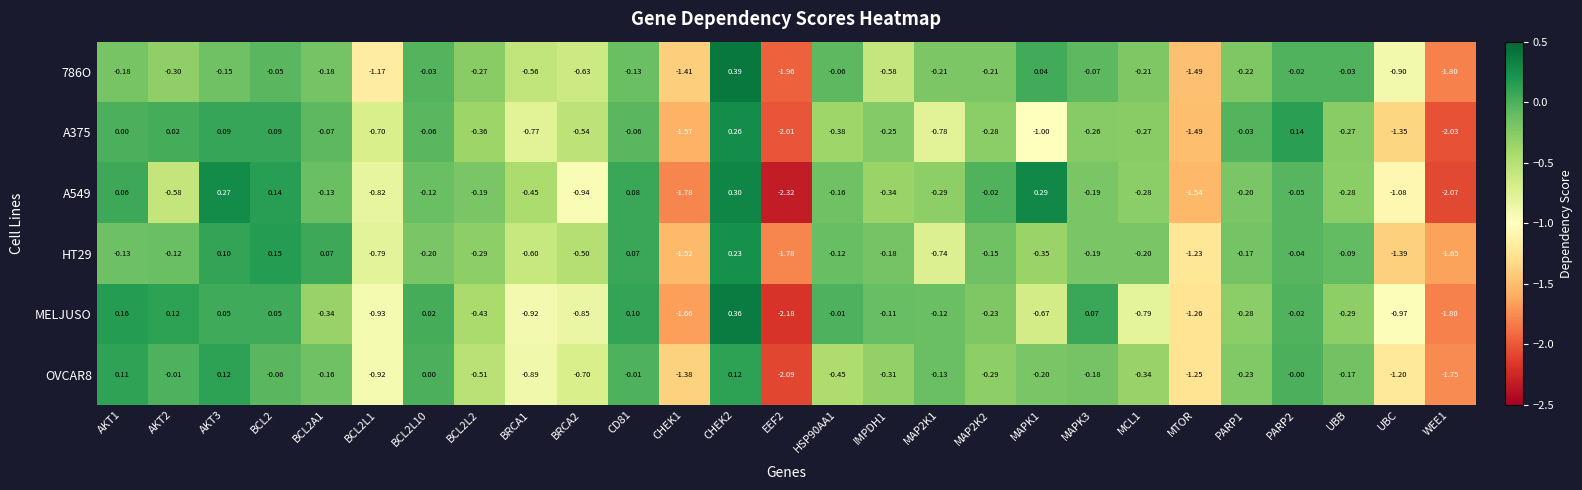

Is the value of HT29 at CHEK2 greater than the value of 786O at UBB?

Yes